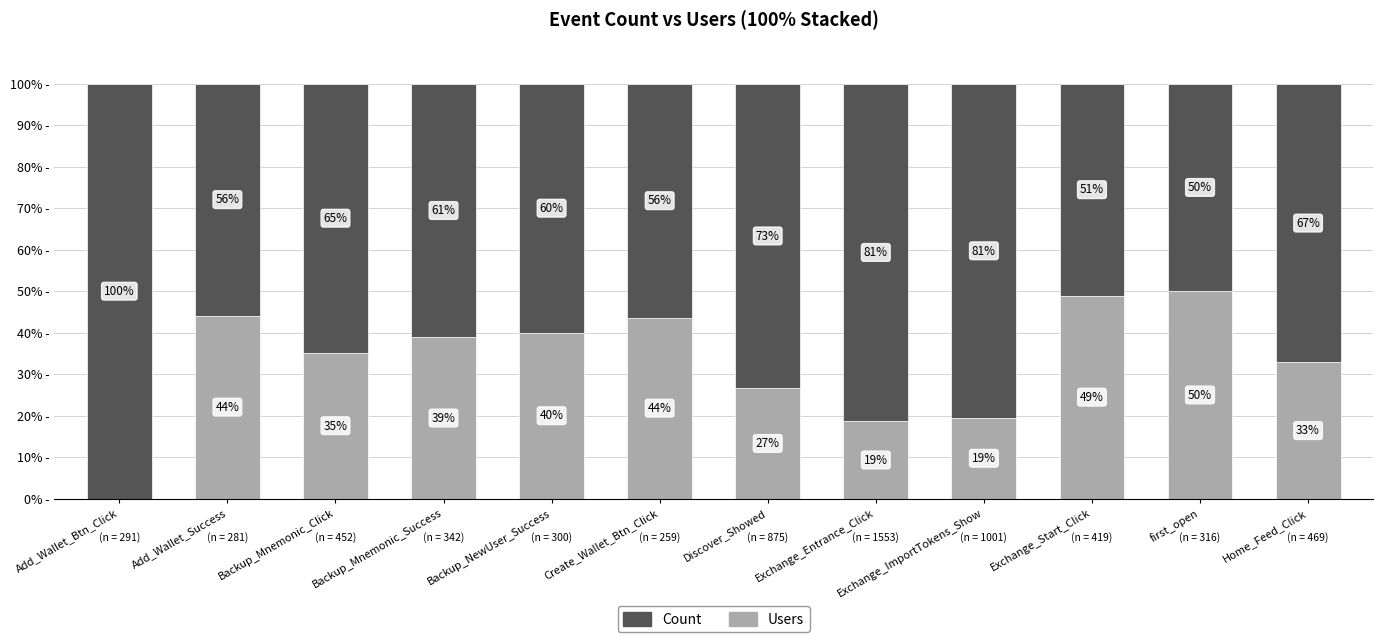

Are the bars horizontal?

No